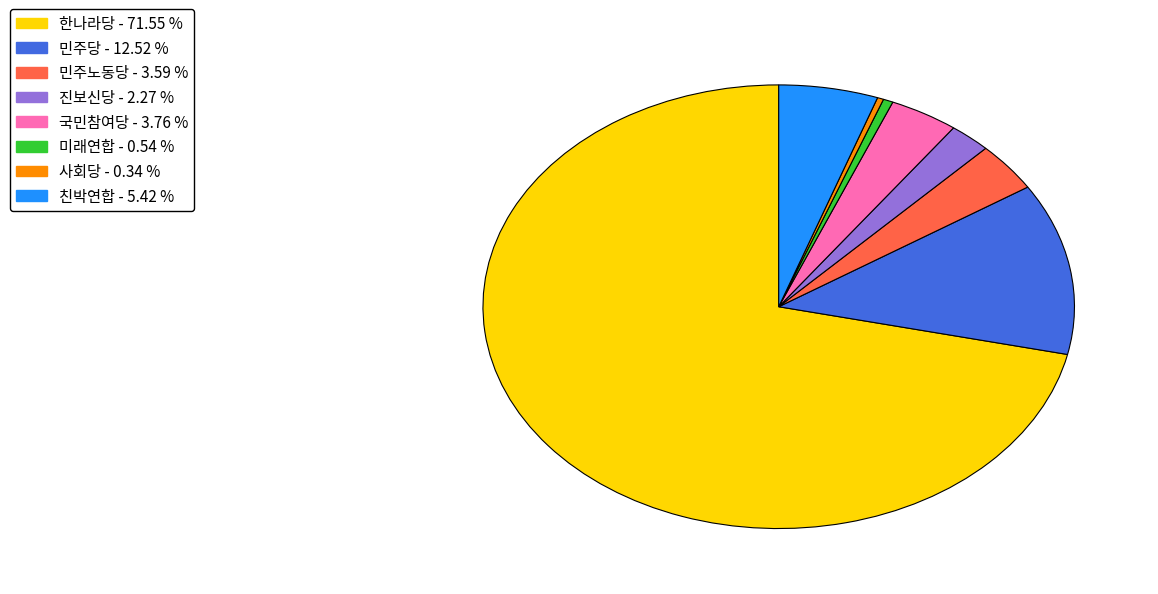

Is there a majority slice in this chart?

Yes